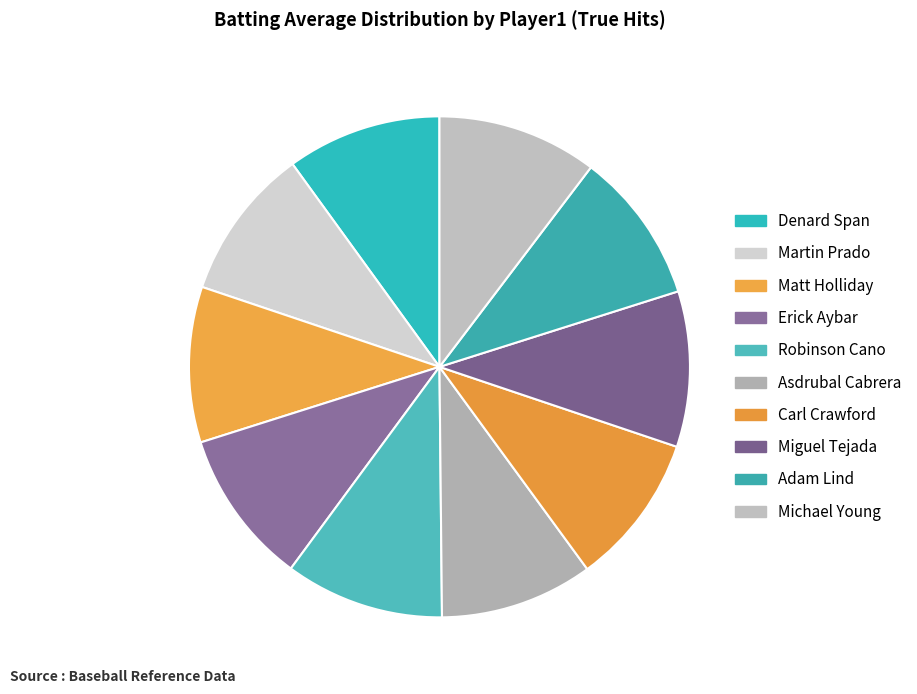

Rank the categories by value from highest to lowest.

Michael Young, Robinson Cano, Matt Holliday, Miguel Tejada, Erick Aybar, Denard Span, Asdrubal Cabrera, Martin Prado, Carl Crawford, Adam Lind